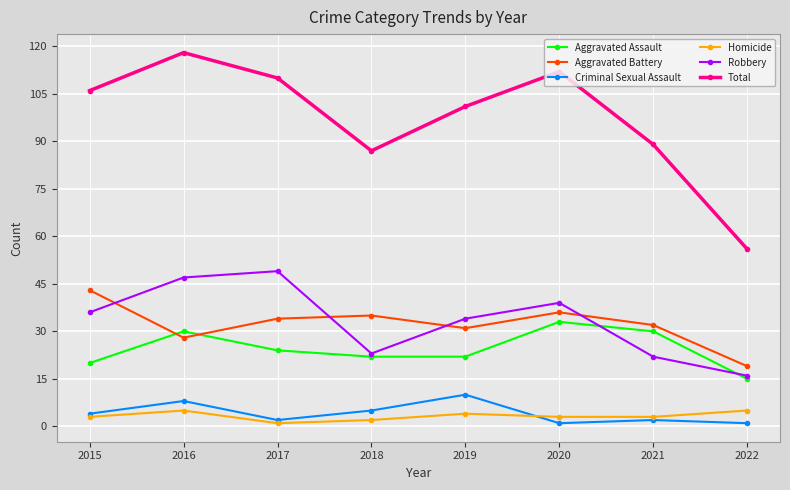

What are all the series names shown in the legend?

Aggravated Assault, Aggravated Battery, Criminal Sexual Assault, Homicide, Robbery, Total